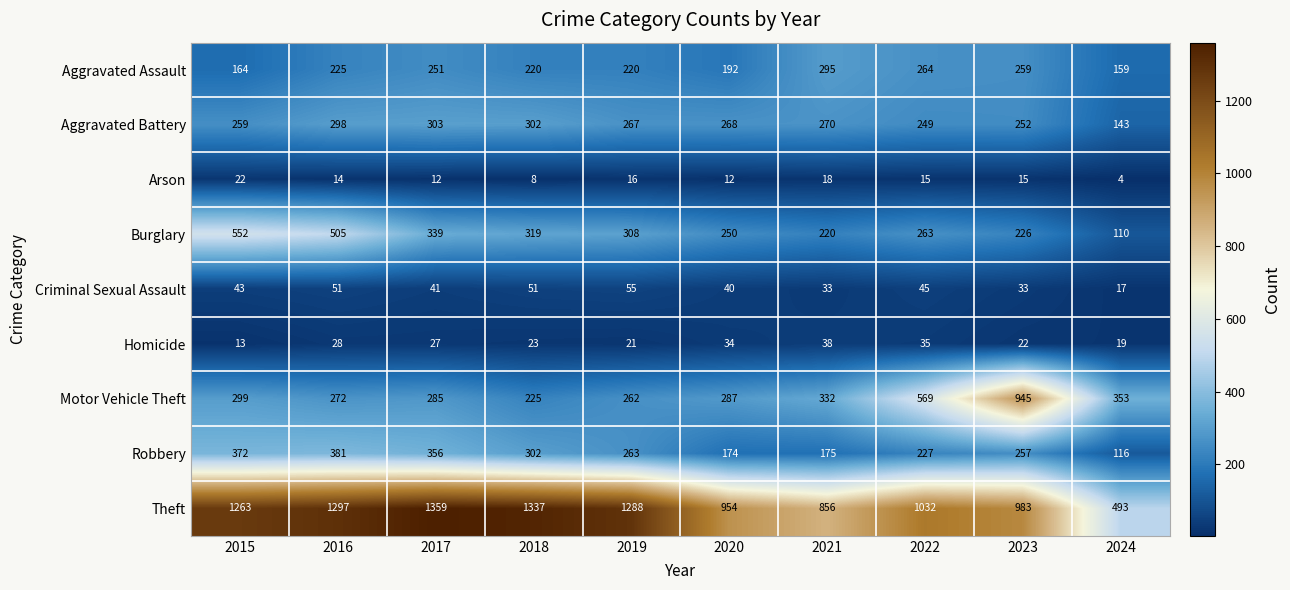

What value does the Arson series have at 2023?

15